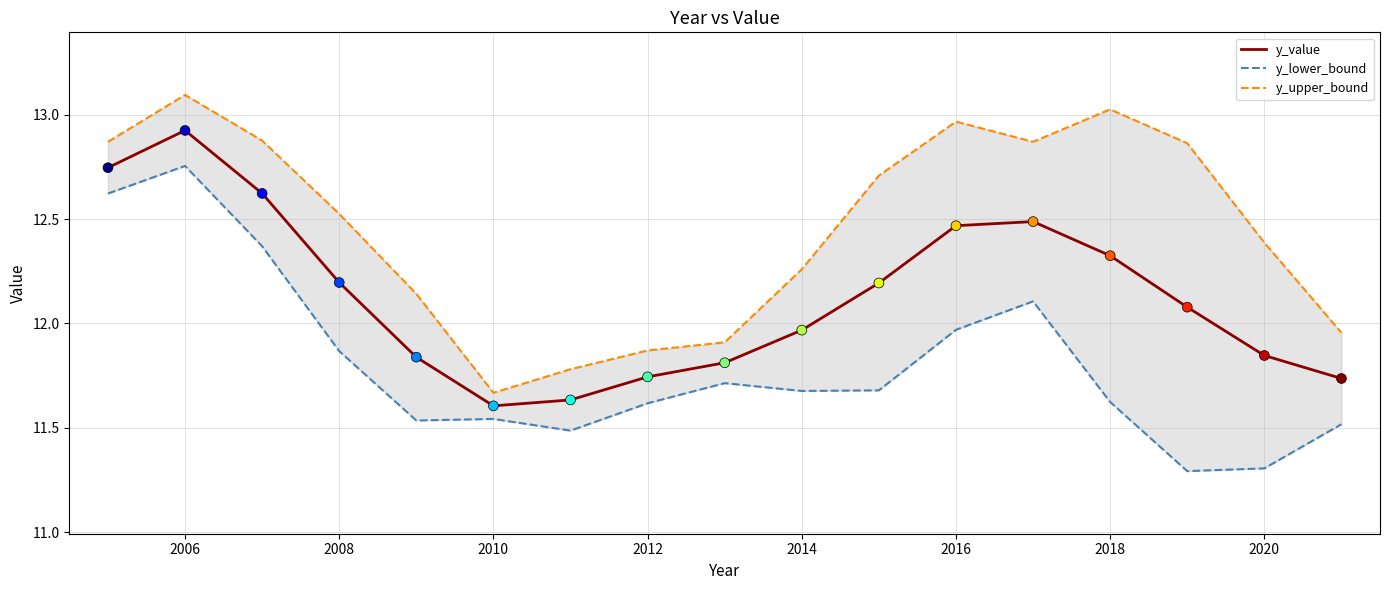

Is it true that y_value equals 19.1 at 2012?

False